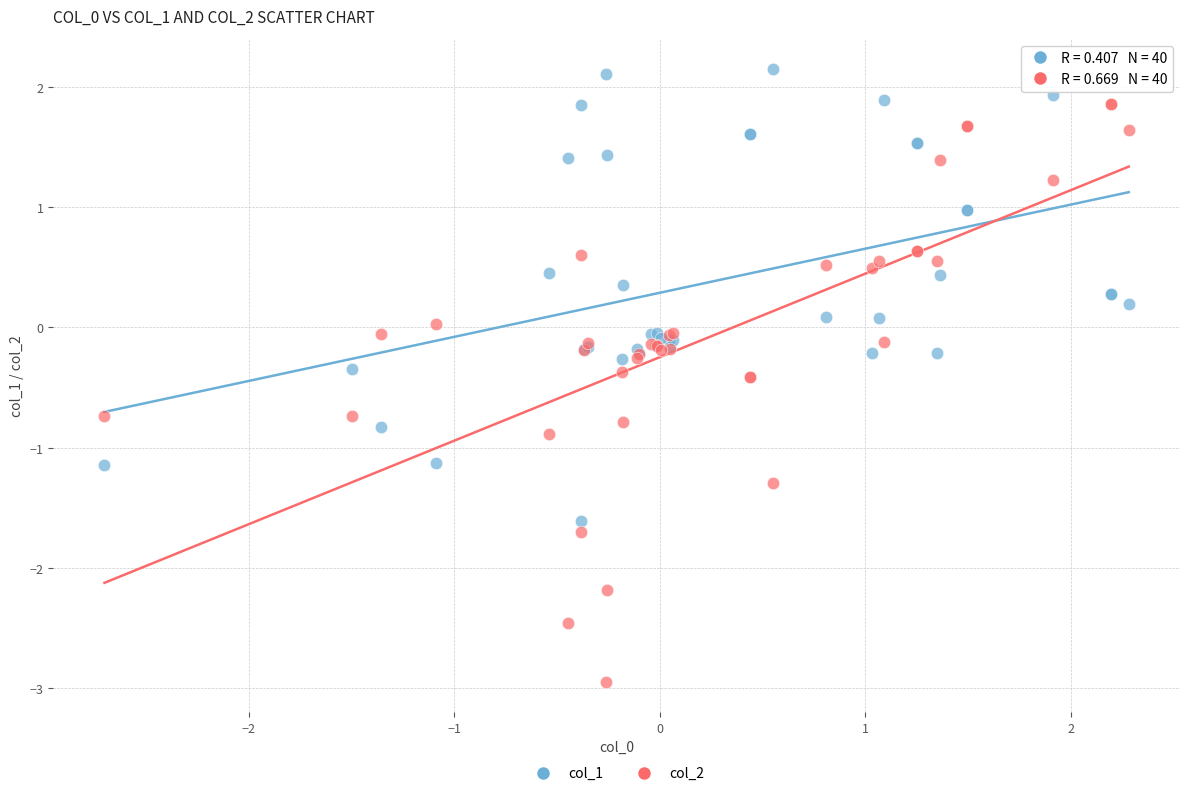

Which series reaches the maximum Y coordinate?

col_1